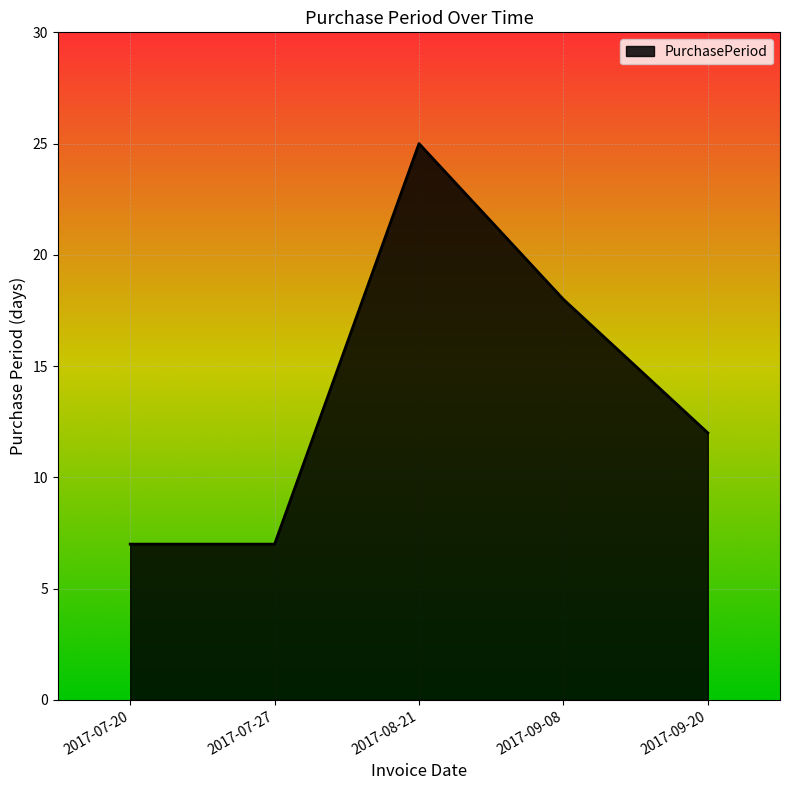

The value at 2017-09-20 is 6. True or false?

False